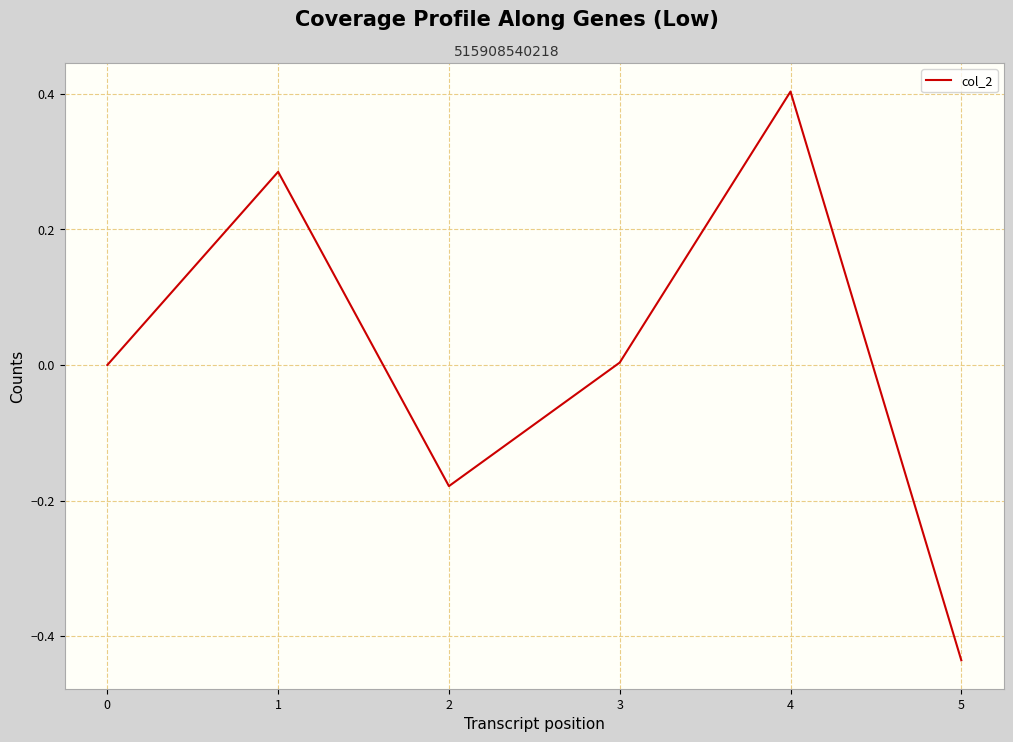

What is the difference between the second highest and second lowest values?

0.5